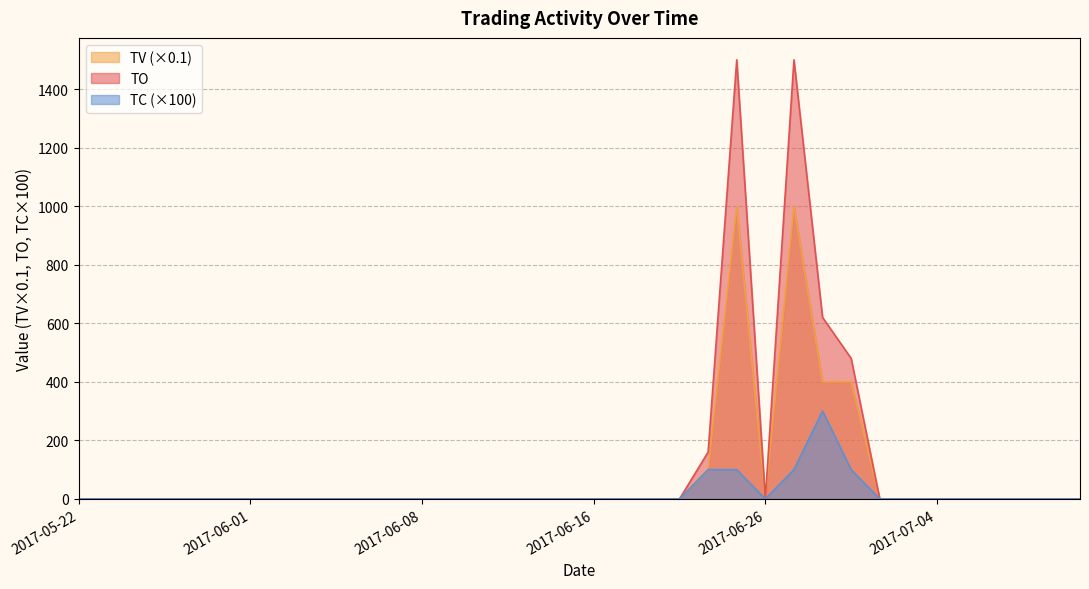

Rank the series by their maximum value, from lowest to highest.

TC, TV, TO